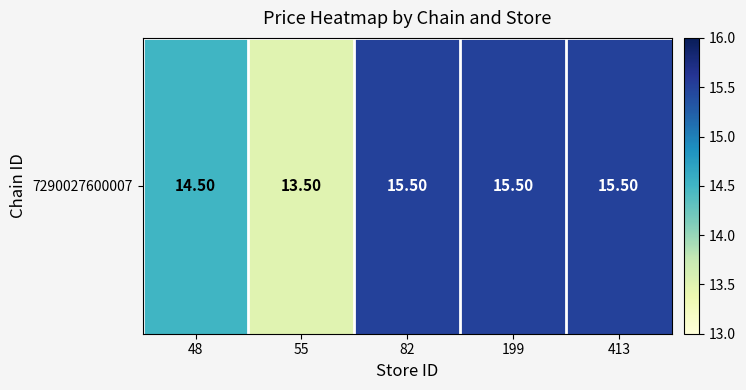

Which has a higher value, 55 or 82?

82